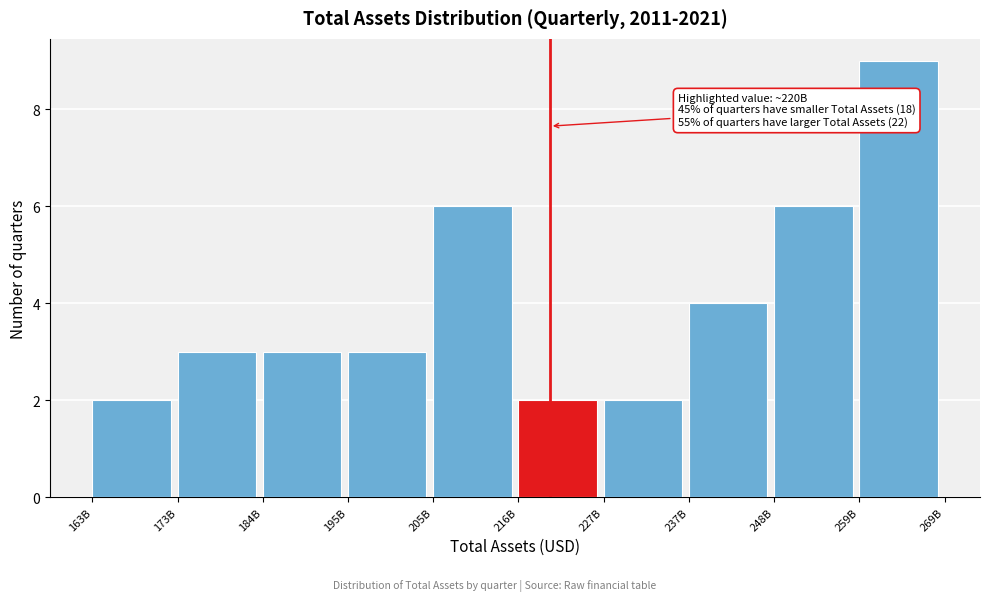

Reading left to right, transcribe all the data shown in this chart.

2	3	3	3	6	2	2	4	6	9